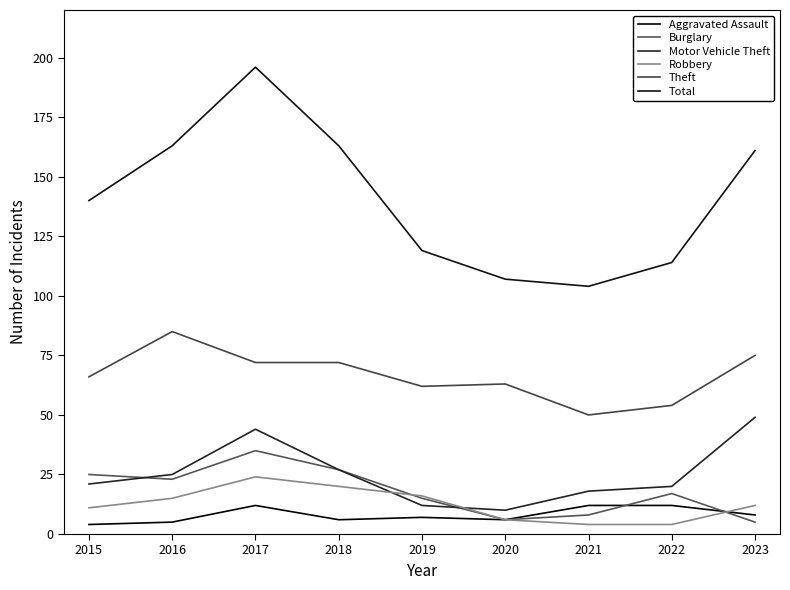

Count the number of categories in the chart.

9